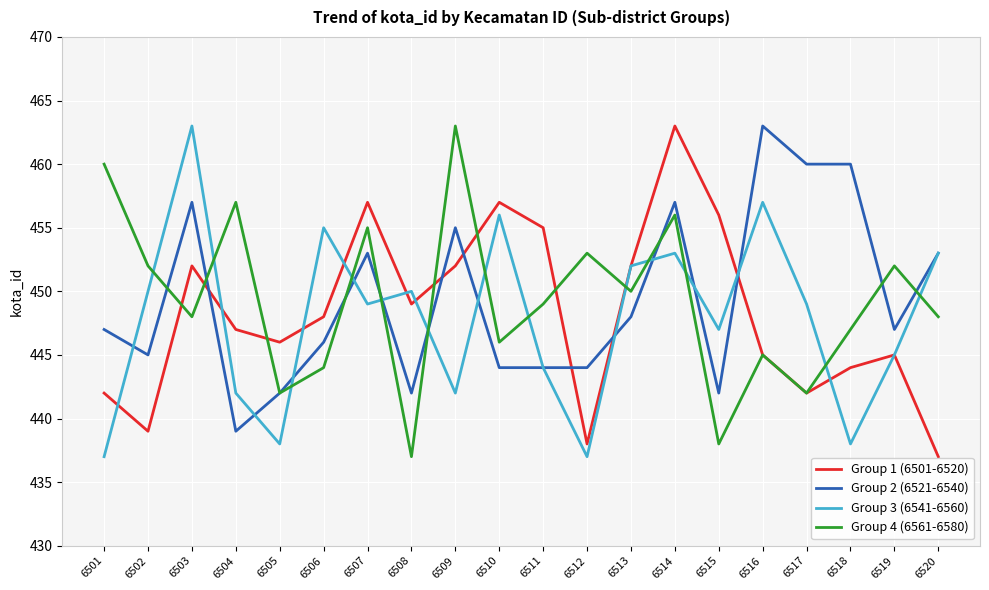

Is it true that Group 1 (6501-6520) equals 715 at 6511?

False